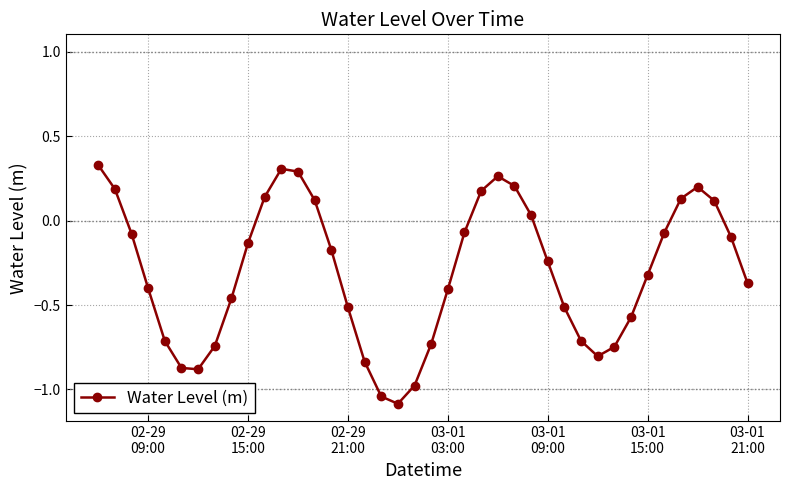

How many points are higher than both their immediate neighbors (excluding endpoints)?

3